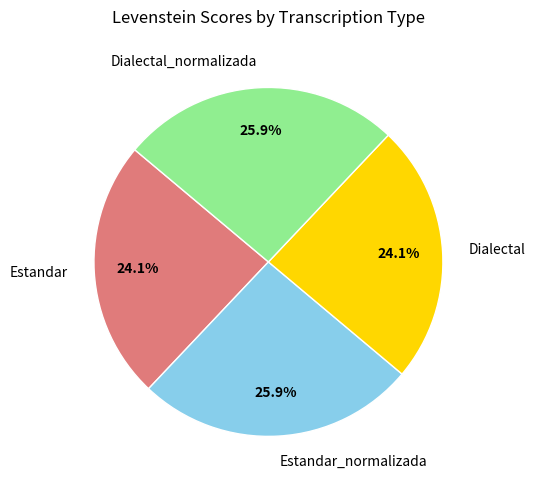

Between Dialectal and Estandar_normalizada, which is larger?

Estandar_normalizada